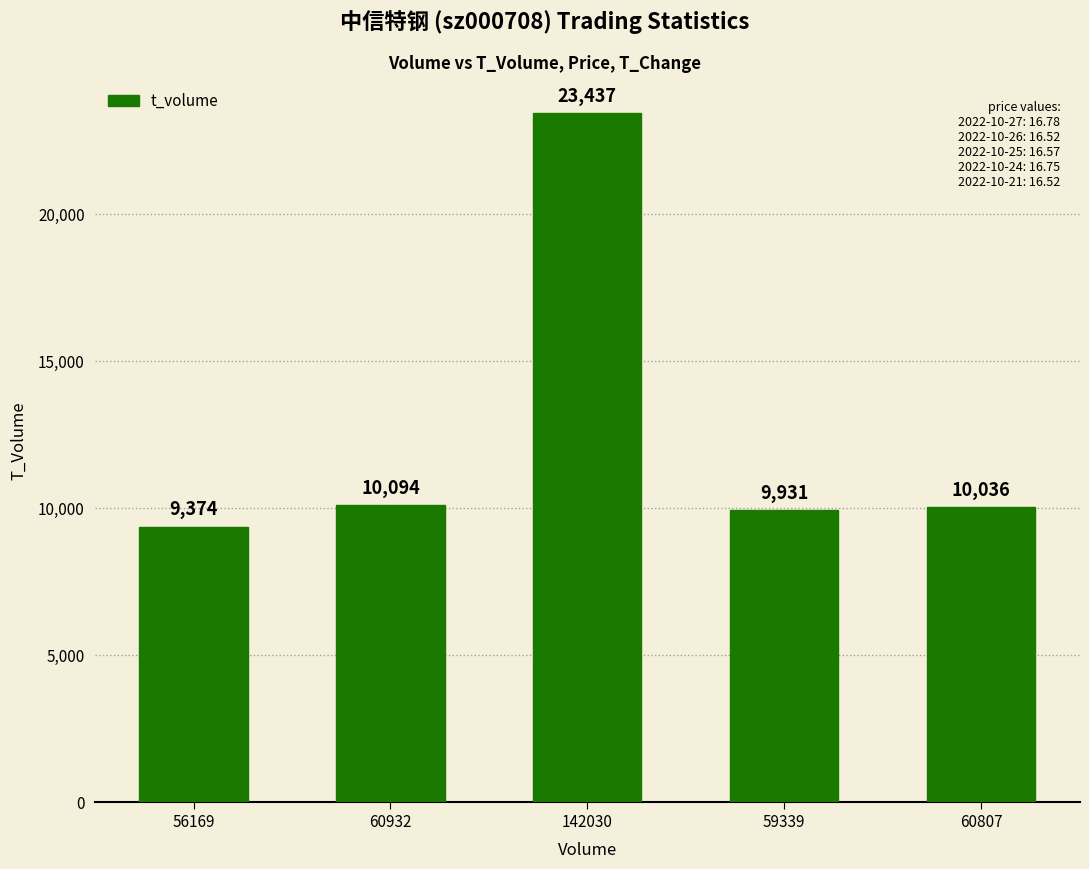

What is the label of the 1st bar from the right?

60807